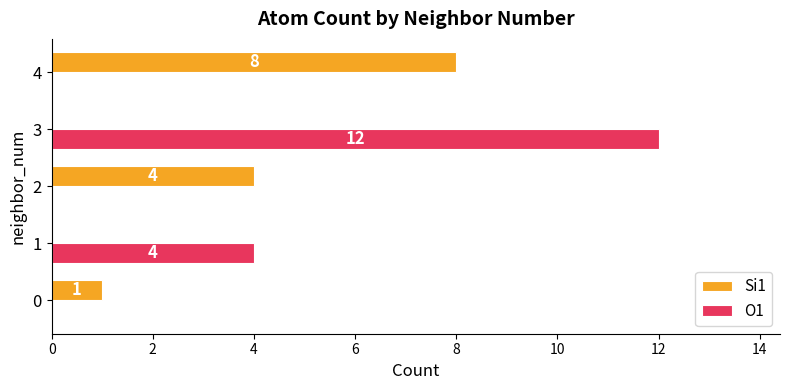

True or false: O1 has a value of -8 at 0.

False